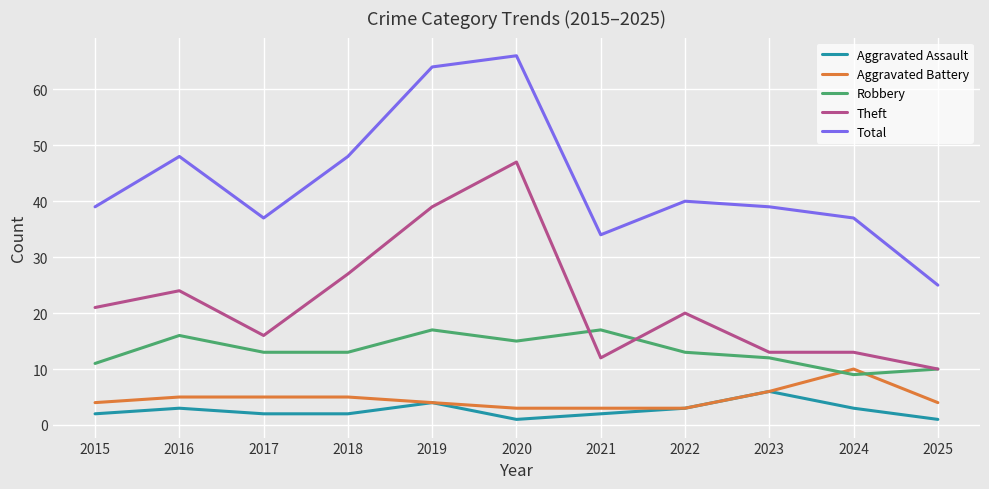

In Total, how many points are lower than both neighbors (excluding endpoints)?

2